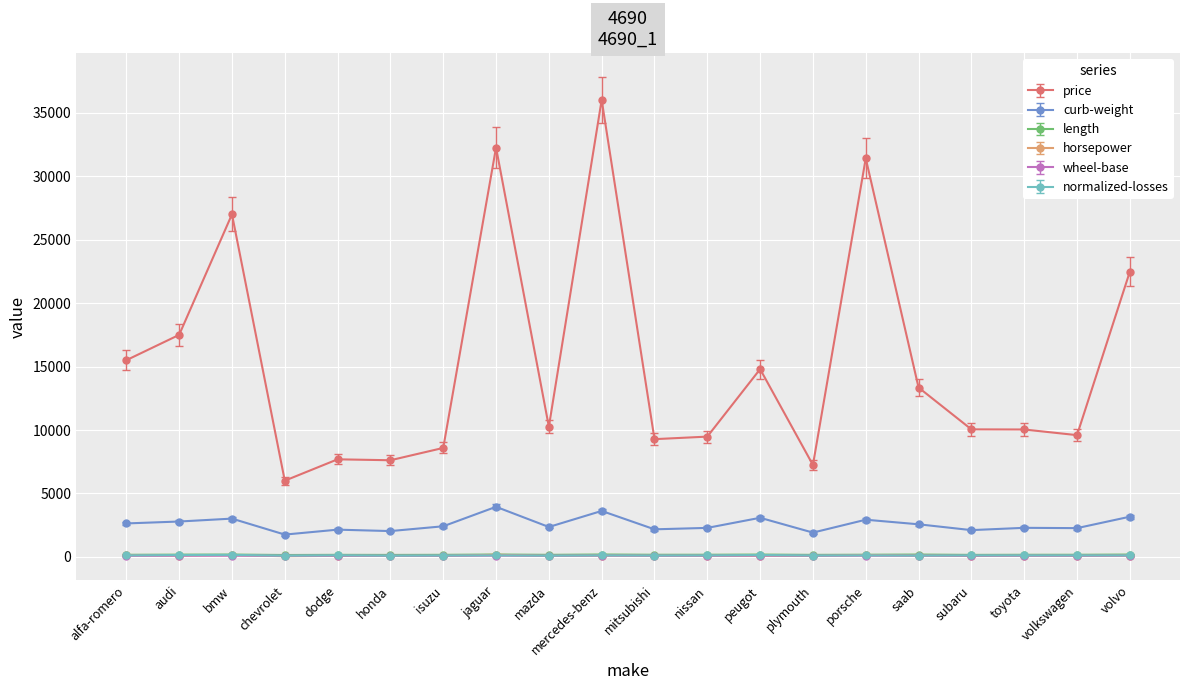

What position from the right is chevrolet?

17